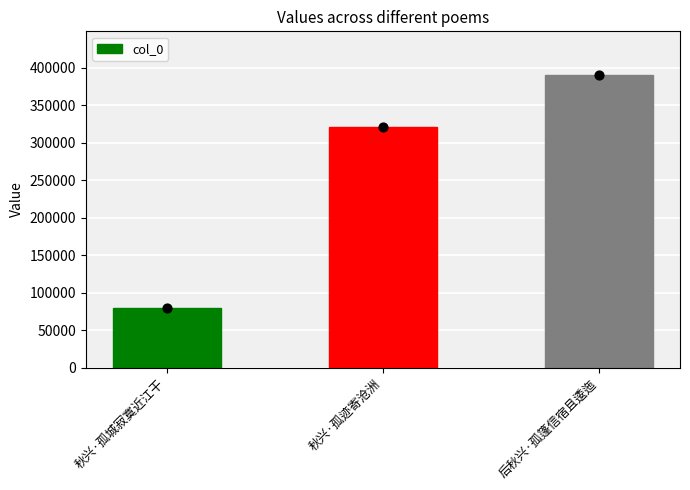

What is the change in value from 秋兴·孤城寂寞近江干 to 秋兴·孤迹寄沧洲?

+241101